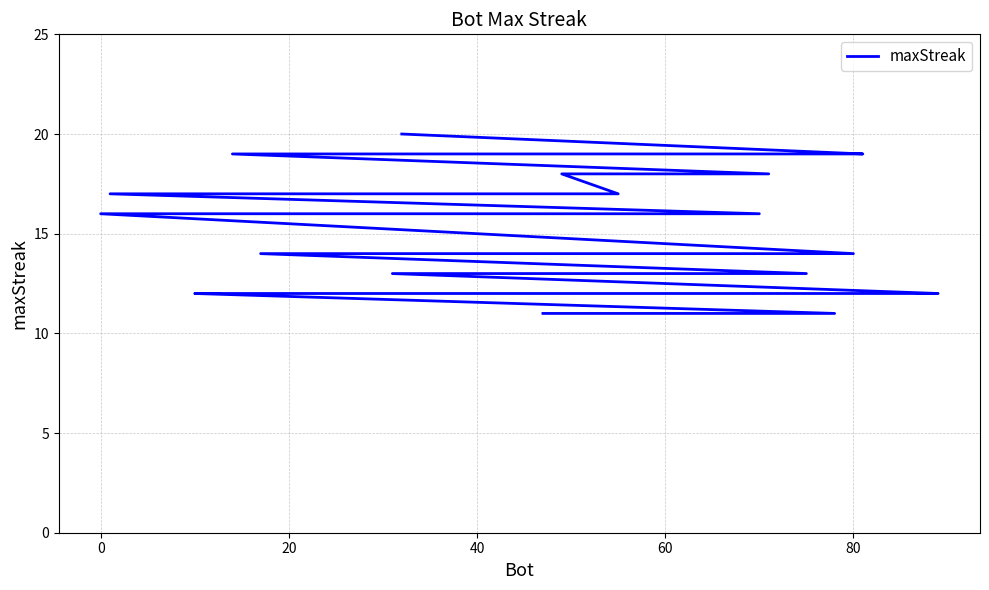

How many lines are shown in the chart?

1